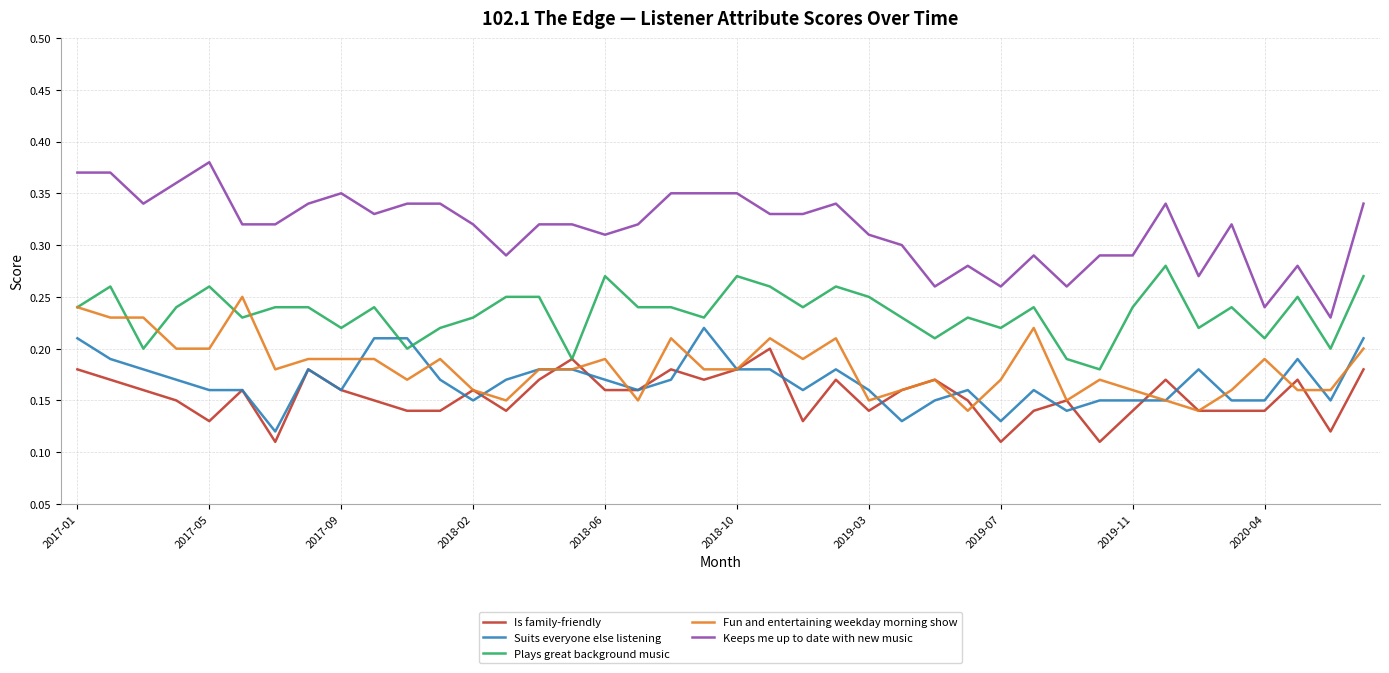

Which series has the largest total across all categories?

Keeps me up to date with new music